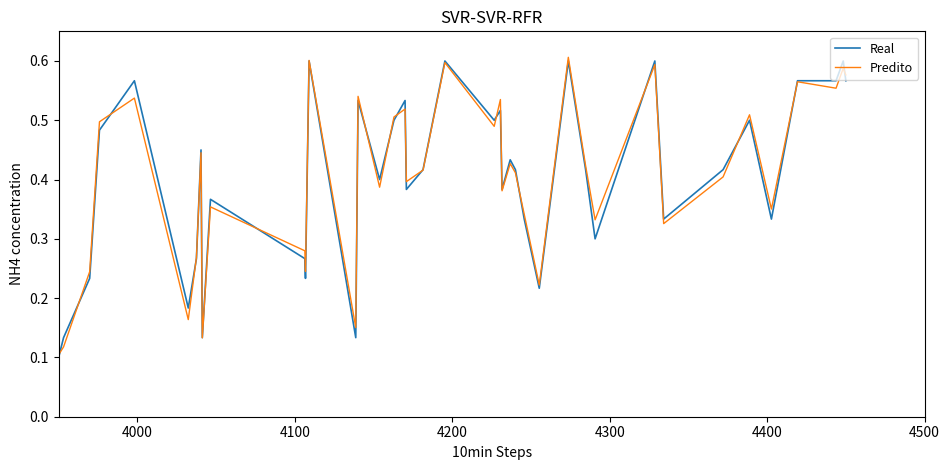

What is the value of the Real point at the 8th from the left?

0.4